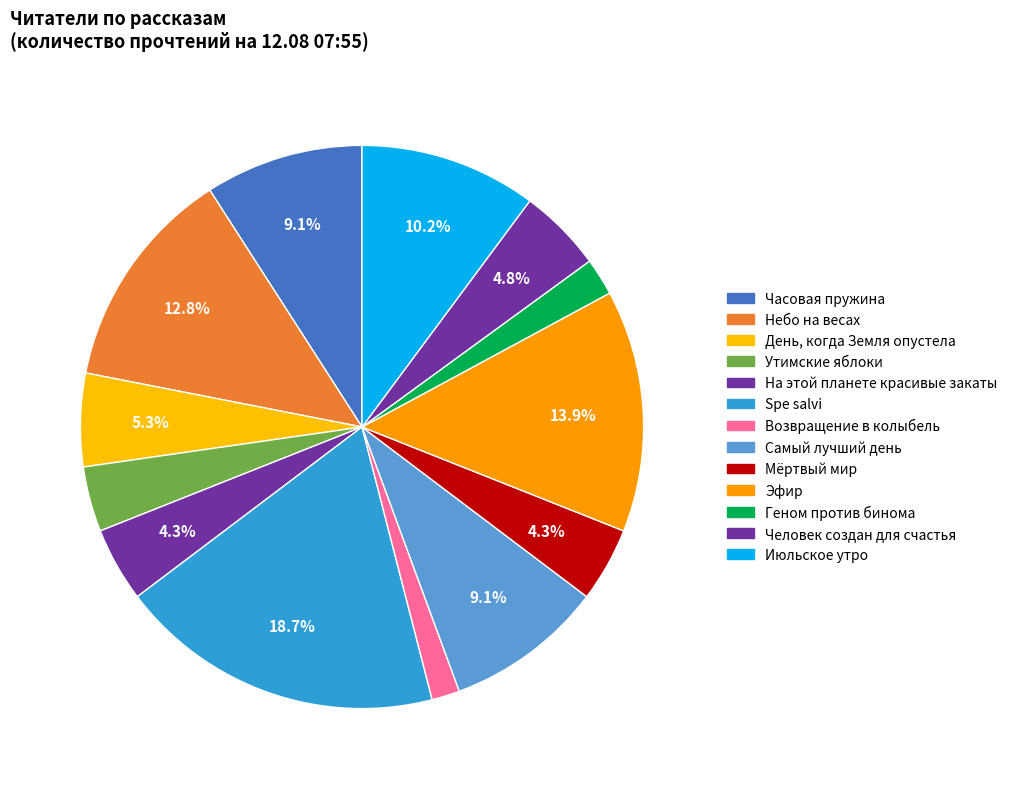

What percentage is the Spe salvi slice, to the nearest percent?

19%